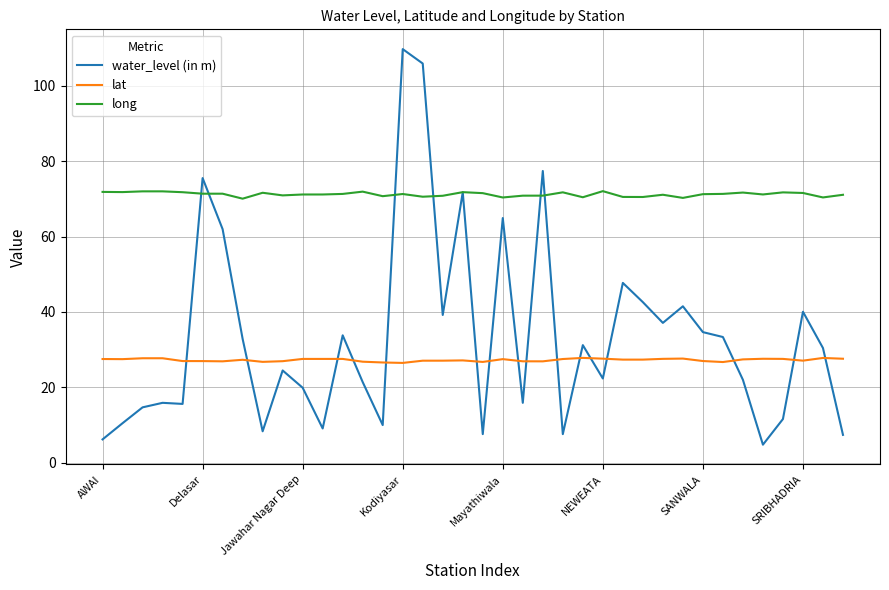

What is the difference between the second highest and second lowest values in the water_level (in m) series?

99.7